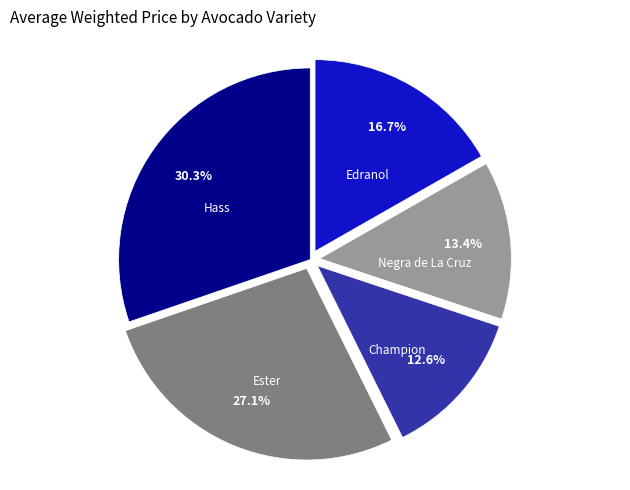

Which has a higher value, Hass or Champion?

Hass